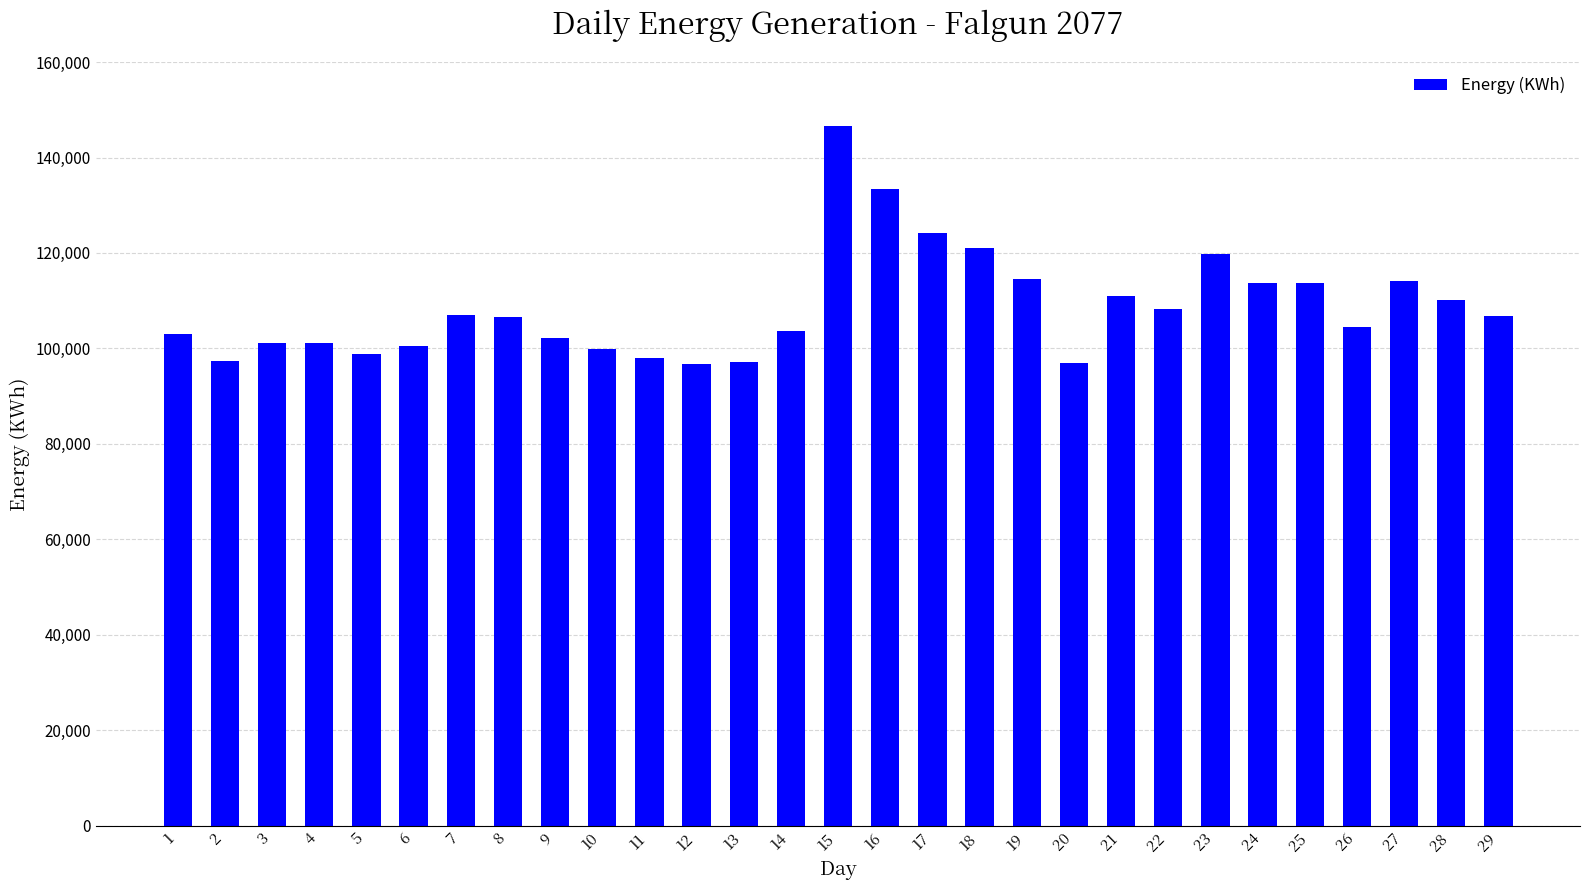

What is the minimum value shown in the chart?

96800